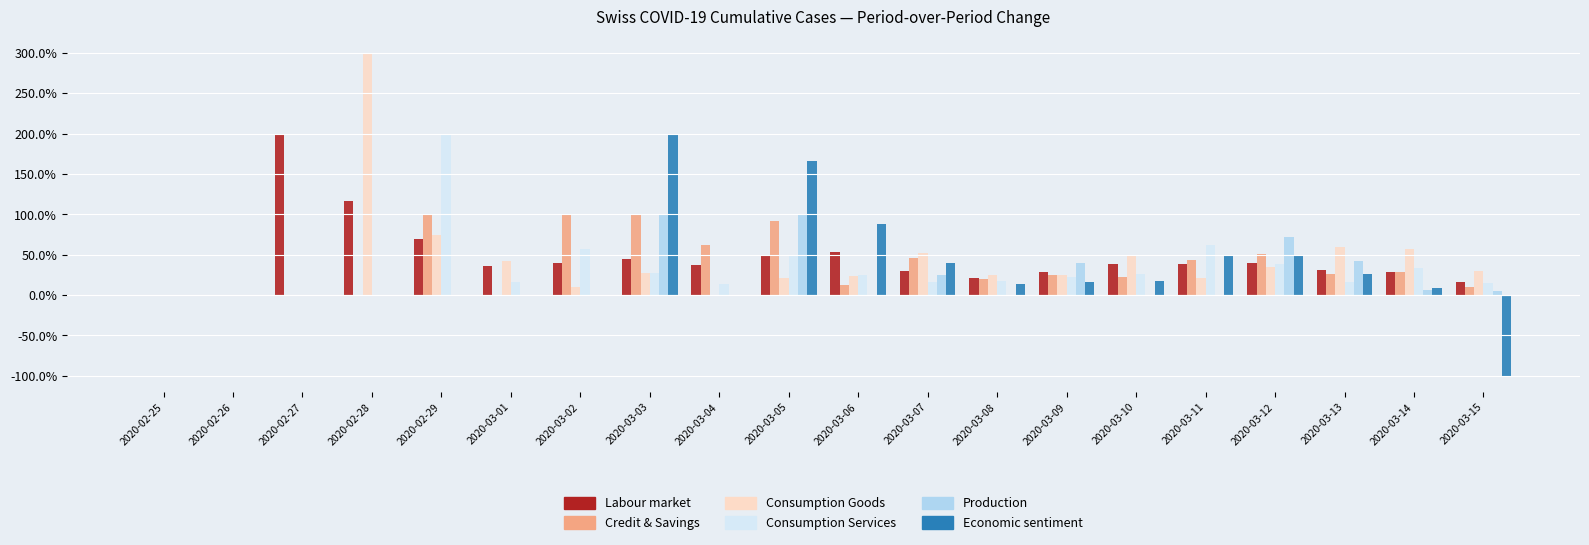

Reading left to right, list all the values displayed in this chart.

CH: 2020-02-25=0.0	2020-02-26=0.0	2020-02-27=2.0	2020-02-28=1.2	2020-02-29=0.7	2020-03-01=0.4	2020-03-02=0.4	2020-03-03=0.5	2020-03-04=0.4	2020-03-05=0.5	2020-03-06=0.5	2020-03-07=0.3	2020-03-08=0.2	2020-03-09=0.3	2020-03-10=0.4	2020-03-11=0.4	2020-03-12=0.4	2020-03-13=0.3	2020-03-14=0.3	2020-03-15=0.2
TI: 2020-02-25=0.0	2020-02-26=0.0	2020-02-27=0.0	2020-02-28=0.0	2020-02-29=1.0	2020-03-01=0.0	2020-03-02=1.0	2020-03-03=1.0	2020-03-04=0.6	2020-03-05=0.9	2020-03-06=0.1	2020-03-07=0.5	2020-03-08=0.2	2020-03-09=0.2	2020-03-10=0.2	2020-03-11=0.4	2020-03-12=0.5	2020-03-13=0.3	2020-03-14=0.3	2020-03-15=0.1
GE: 2020-02-25=0.0	2020-02-26=0.0	2020-02-27=0.0	2020-02-28=3.0	2020-02-29=0.8	2020-03-01=0.4	2020-03-02=0.1	2020-03-03=0.3	2020-03-04=0.0	2020-03-05=0.2	2020-03-06=0.2	2020-03-07=0.5	2020-03-08=0.2	2020-03-09=0.2	2020-03-10=0.5	2020-03-11=0.2	2020-03-12=0.4	2020-03-13=0.6	2020-03-14=0.6	2020-03-15=0.3
ZH: 2020-02-25=0.0	2020-02-26=0.0	2020-02-27=0.0	2020-02-28=0.0	2020-02-29=2.0	2020-03-01=0.2	2020-03-02=0.6	2020-03-03=0.3	2020-03-04=0.1	2020-03-05=0.5	2020-03-06=0.2	2020-03-07=0.2	2020-03-08=0.2	2020-03-09=0.2	2020-03-10=0.3	2020-03-11=0.6	2020-03-12=0.4	2020-03-13=0.2	2020-03-14=0.3	2020-03-15=0.1
JU: 2020-02-25=0.0	2020-02-26=0.0	2020-02-27=0.0	2020-02-28=0.0	2020-02-29=0.0	2020-03-01=0.0	2020-03-02=0.0	2020-03-03=1.0	2020-03-04=0.0	2020-03-05=1.0	2020-03-06=0.0	2020-03-07=0.2	2020-03-08=0.0	2020-03-09=0.4	2020-03-10=0.0	2020-03-11=0.0	2020-03-12=0.7	2020-03-13=0.4	2020-03-14=0.1	2020-03-15=0.1
BS: 2020-02-25=0.0	2020-02-26=0.0	2020-02-27=0.0	2020-02-28=0.0	2020-02-29=0.0	2020-03-01=0.0	2020-03-02=0.0	2020-03-03=2.0	2020-03-04=0.0	2020-03-05=1.7	2020-03-06=0.9	2020-03-07=0.4	2020-03-08=0.1	2020-03-09=0.2	2020-03-10=0.2	2020-03-11=0.5	2020-03-12=0.5	2020-03-13=0.3	2020-03-14=0.1	2020-03-15=-1.0